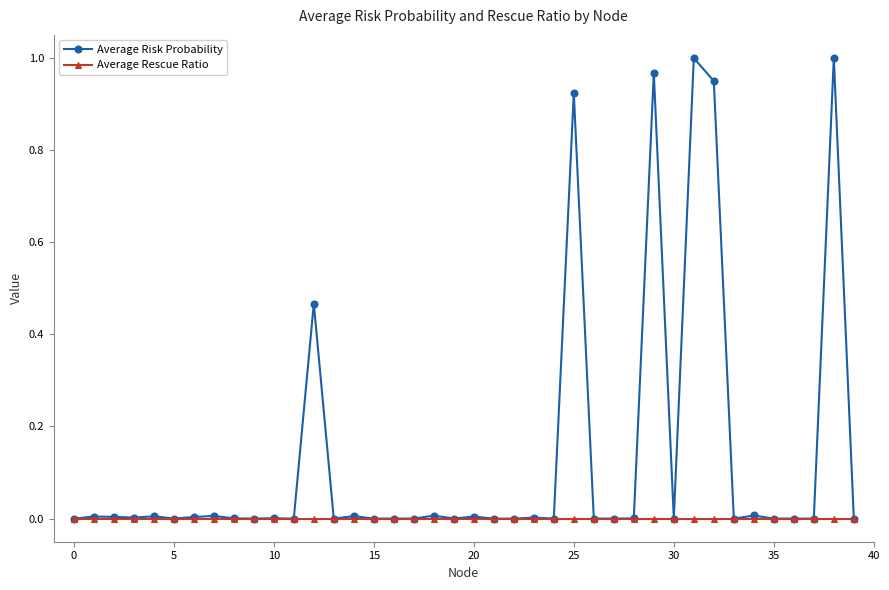

Which series has the largest total across all categories?

Average Risk Probability